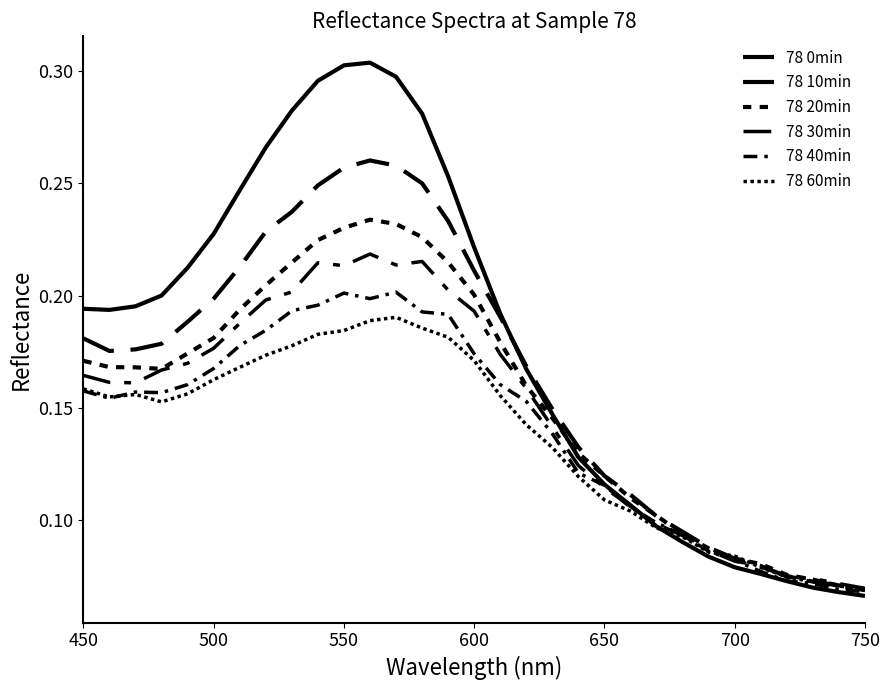

Does the chart display data point markers on the line(s)?

No